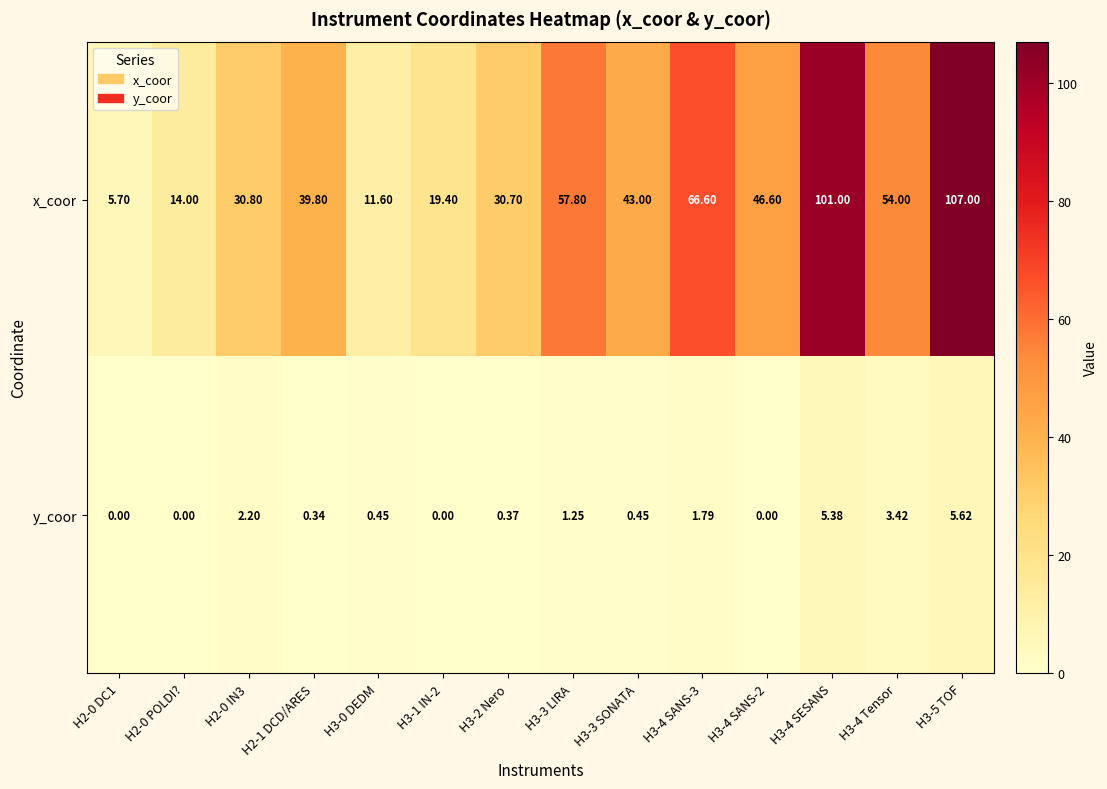

Which series has the largest range (max minus min)?

x_coor